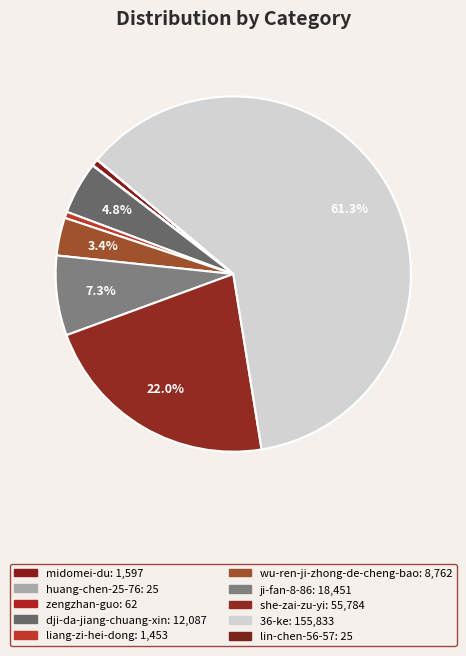

What is the change in value from zengzhan-guo to dji-da-jiang-chuang-xin?

+12025